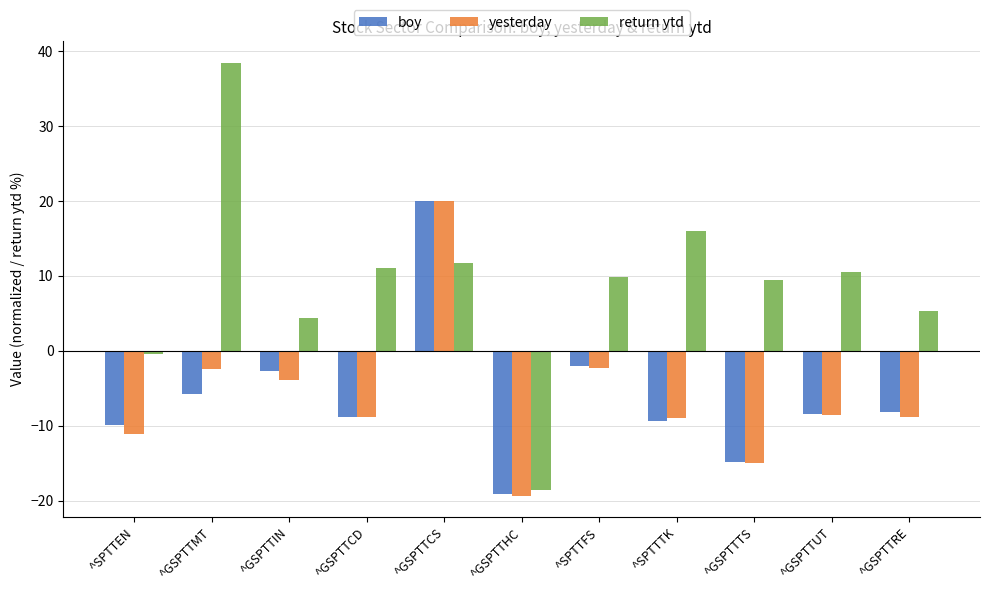

Which series changed the most between ^SPTTEN and ^GSPTTCS?

yesterday